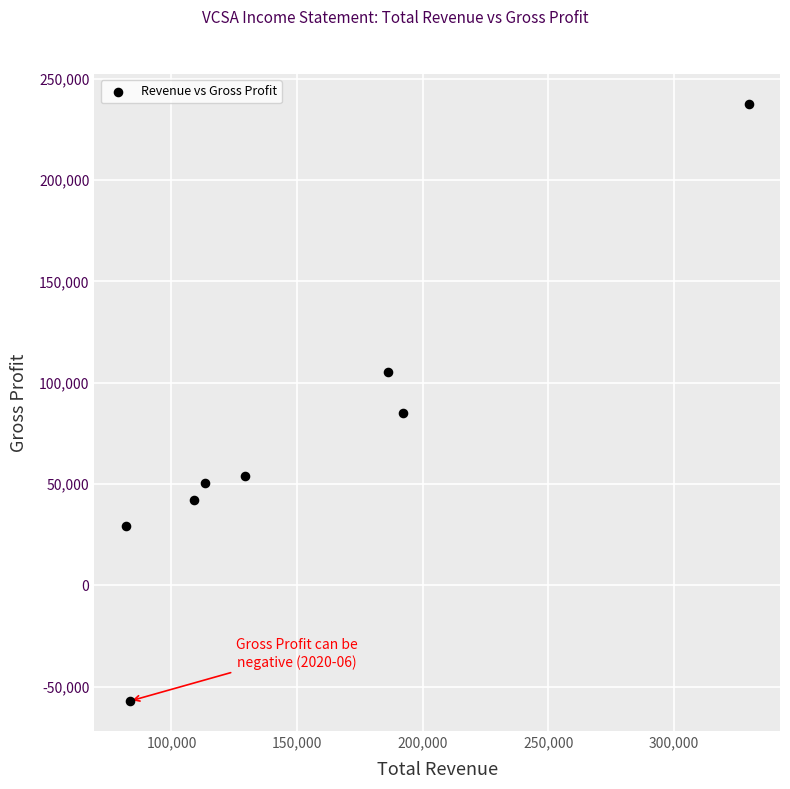

What Y value in the scatter plot is closest to 90250?

85000